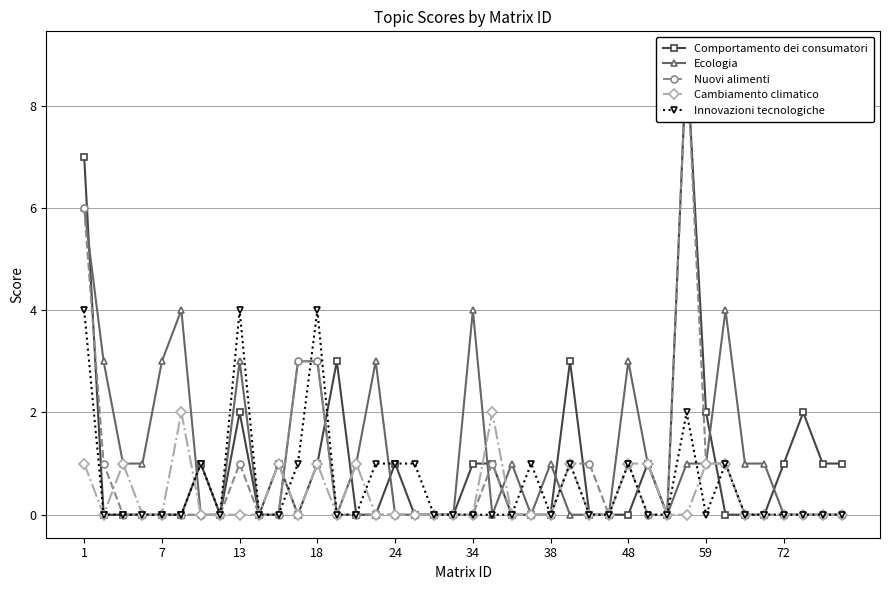

What is the sum of all Innovazioni tecnologiche values?

23